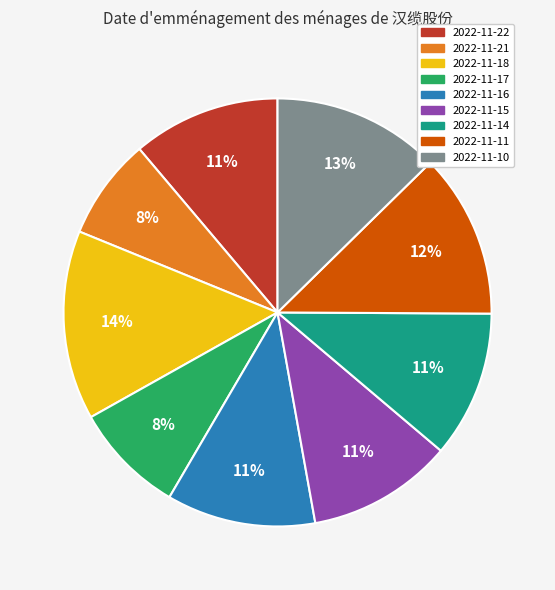

Is the sum of 2022-11-11 and 2022-11-14 greater than half?

No